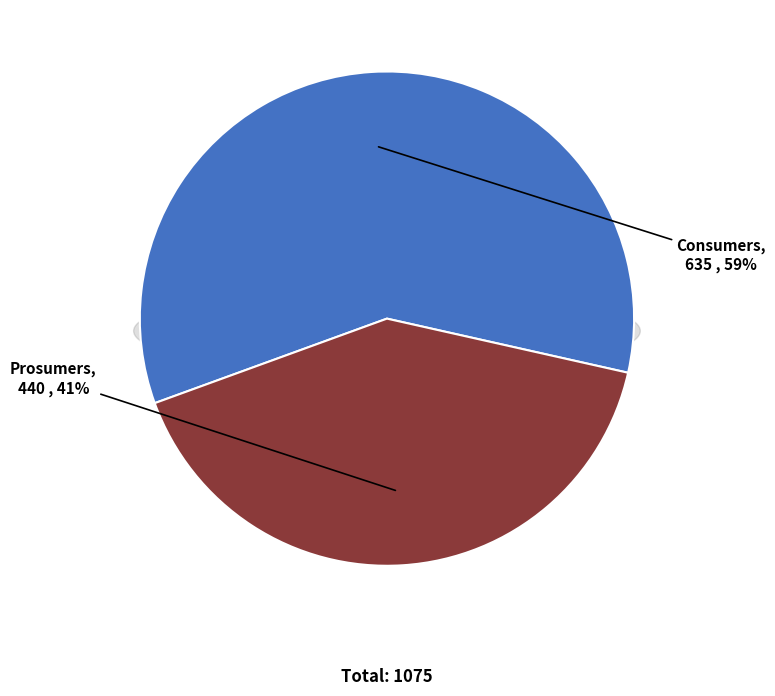

What is the change in value from Consumers to Prosumers?

-195